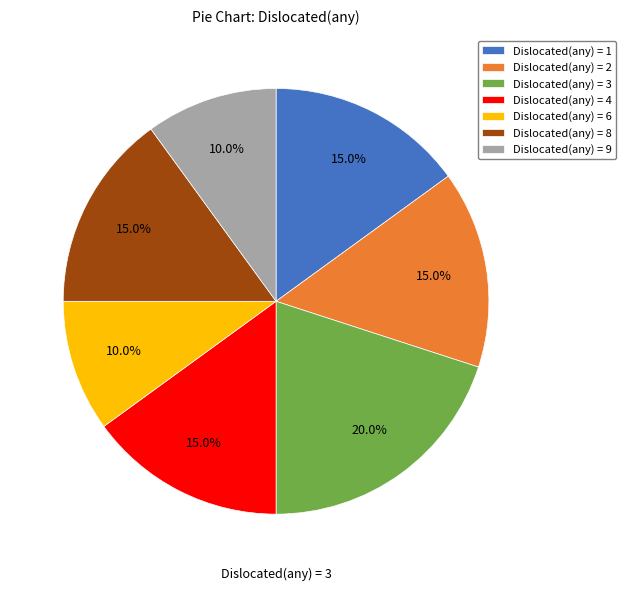

How much of the chart is everything except Dislocated(any) = 4?

85.0%